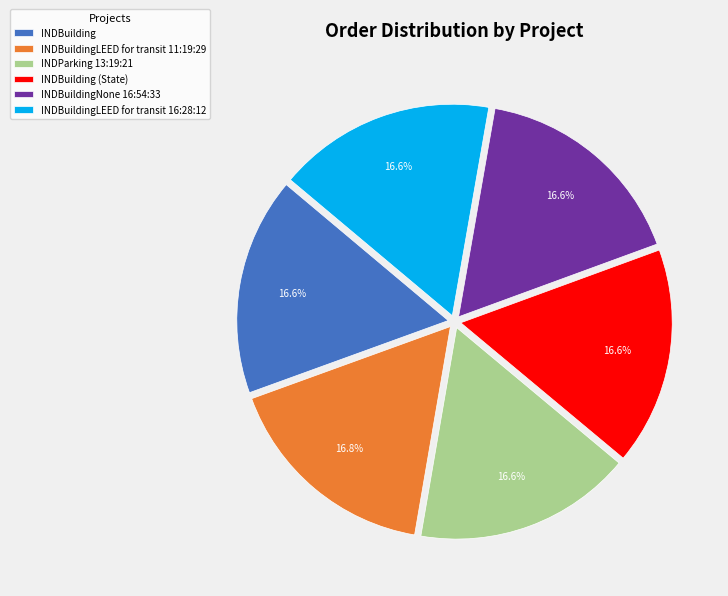

What percentage is the INDBuilding (State) slice, to the nearest percent?

17%